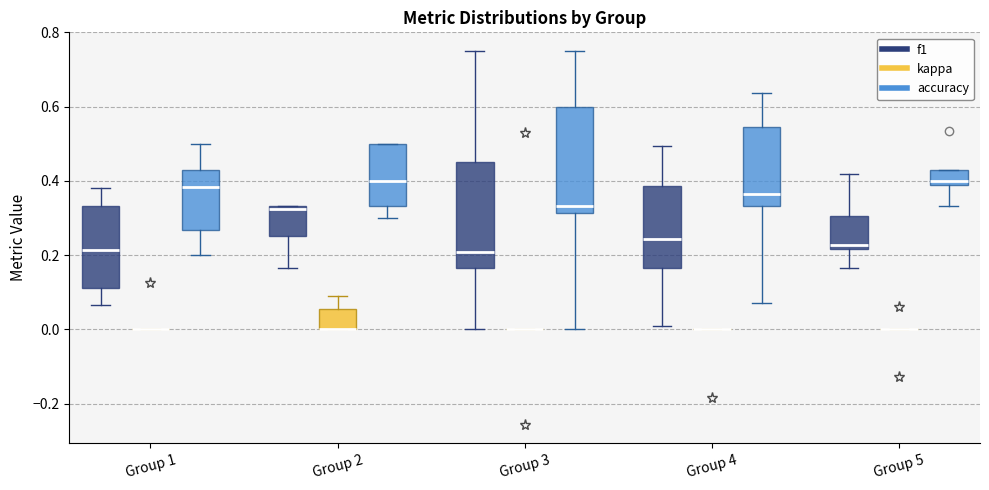

Reading left to right, read every box against the y-axis: the position of its median line, the range the box covers, and the ends of its whiskers. The values are not printed on the chart, so give them approximately, as read against the axis.

Group 1 (f1): median 0.22, box 0.12 to 0.34, whiskers 0.06 to 0.38
Group 1 (kappa): box collapsed to a line at 0.00, whiskers 0.00 to 0.00
Group 1 (accuracy): median 0.38, box 0.26 to 0.42, whiskers 0.20 to 0.50
Group 2 (f1): median 0.32, box 0.26 to 0.34, whiskers 0.16 to 0.34
Group 2 (kappa): median 0.00 (drawn on the box's lower edge), box 0.00 to 0.06, whiskers 0.00 to 0.10
Group 2 (accuracy): median 0.40, box 0.34 to 0.50, whiskers 0.30 to 0.50
Group 3 (f1): median 0.20, box 0.16 to 0.46, whiskers 0.00 to 0.76
Group 3 (kappa): box collapsed to a line at 0.00, whiskers 0.00 to 0.00
Group 3 (accuracy): median 0.34, box 0.32 to 0.60, whiskers 0.00 to 0.76
Group 4 (f1): median 0.24, box 0.16 to 0.38, whiskers 0.00 to 0.50
Group 4 (kappa): box collapsed to a line at 0.00, whiskers 0.00 to 0.00
Group 4 (accuracy): median 0.36, box 0.34 to 0.54, whiskers 0.08 to 0.64
Group 5 (f1): median 0.22 (just above the box's lower edge), box 0.22 to 0.30, whiskers 0.16 to 0.42
Group 5 (kappa): box collapsed to a line at 0.00, whiskers 0.00 to 0.00
Group 5 (accuracy): median 0.40, box 0.38 to 0.42, whiskers 0.34 to 0.42